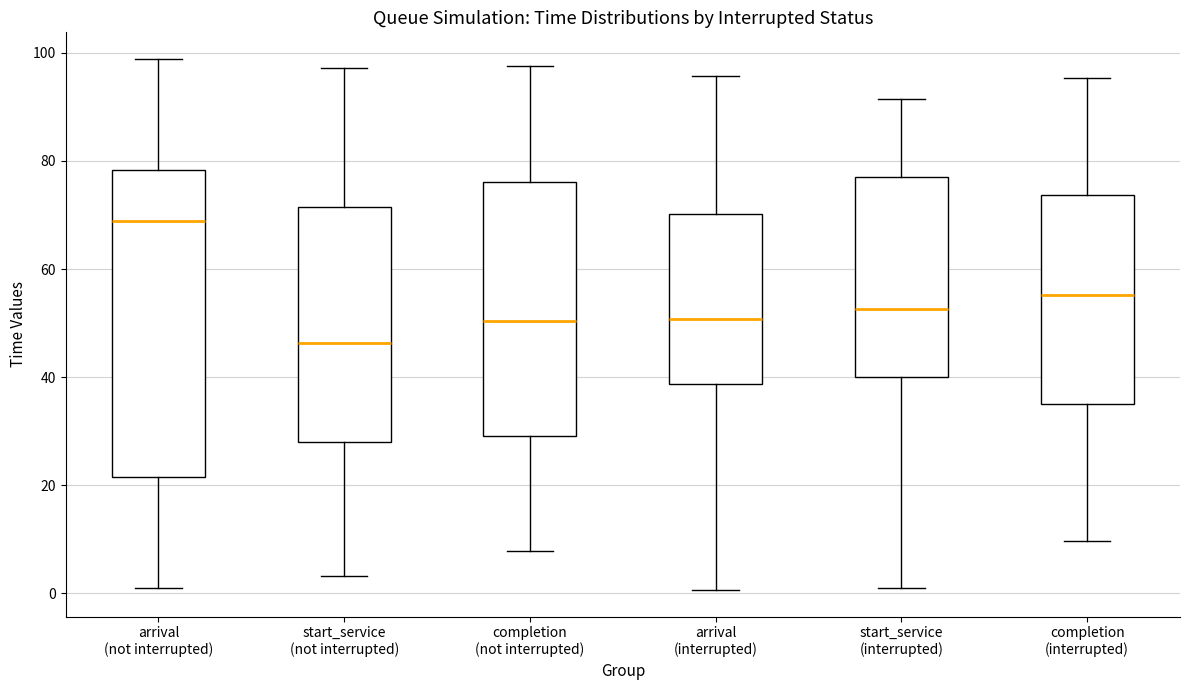

Reading left to right, transcribe this box plot: for each box, give where its median line is, the range the box spans, and where its two whiskers end, as read against the y-axis. The values are not printed on the chart, so give them approximately, as read against the axis.

arrival (not interrupted): median 68, box 22 to 78, whiskers 2 to 98
start_service (not interrupted): median 46, box 28 to 72, whiskers 4 to 98
completion (not interrupted): median 50, box 30 to 76, whiskers 8 to 98
arrival (interrupted): median 50, box 38 to 70, whiskers 0 to 96
start_service (interrupted): median 52, box 40 to 78, whiskers 2 to 92
completion (interrupted): median 56, box 36 to 74, whiskers 10 to 96